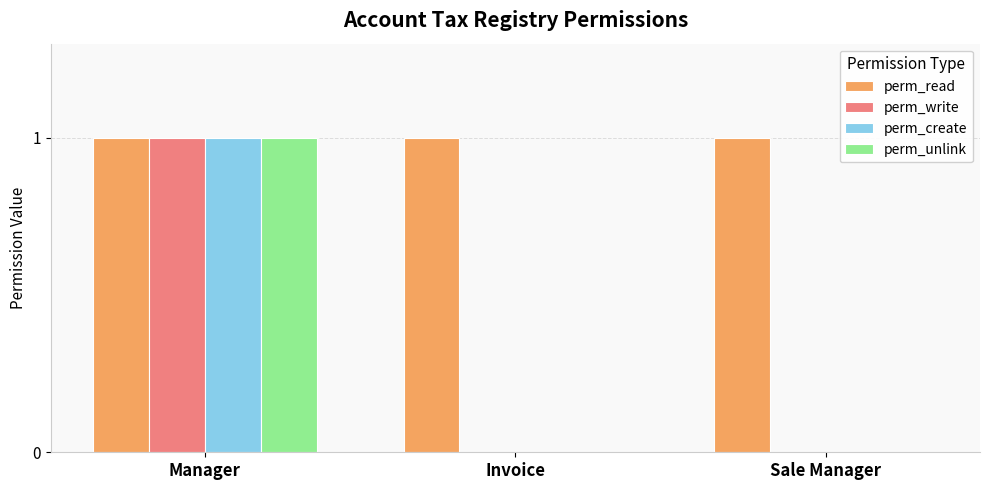

What is the maximum value for perm_create?

1